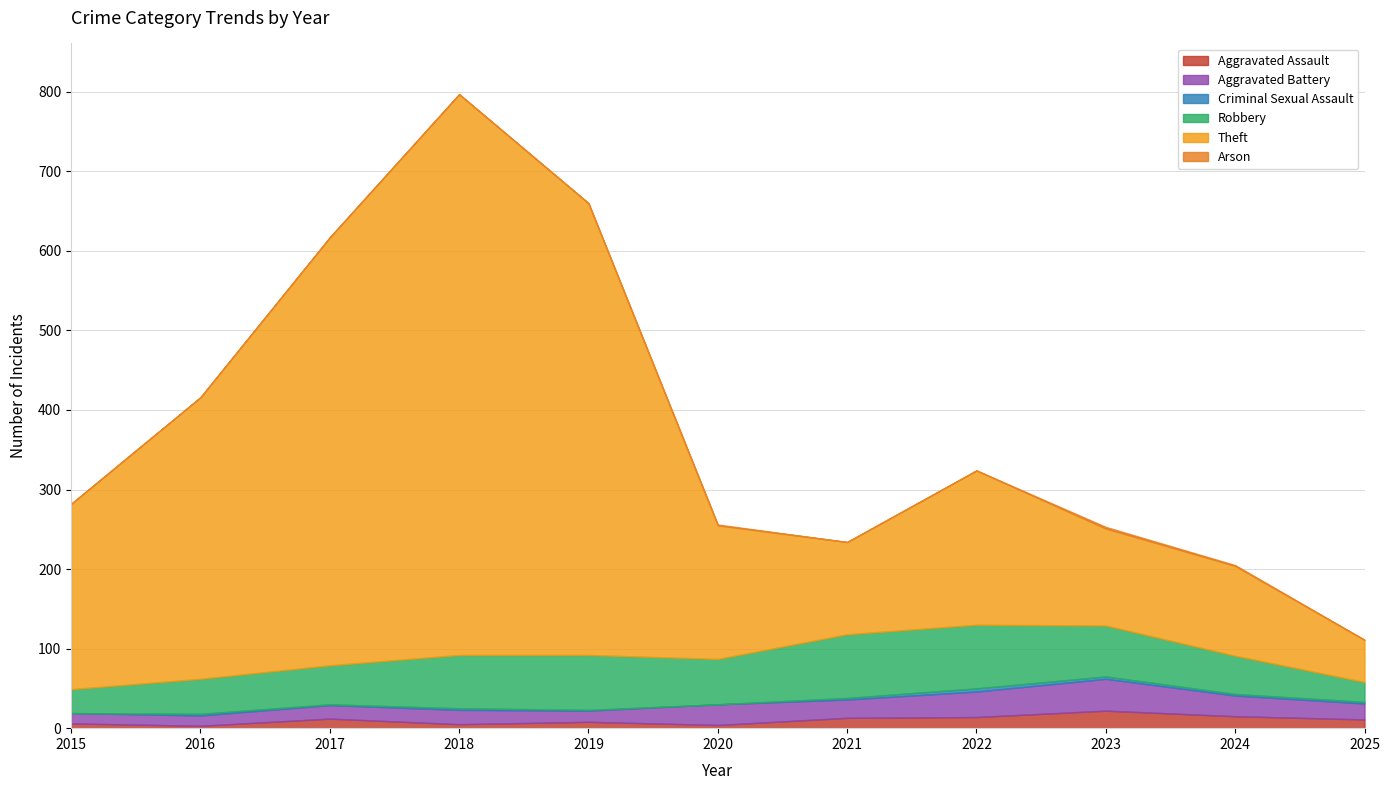

The Robbery series shows 106 at 2023. True or false?

False